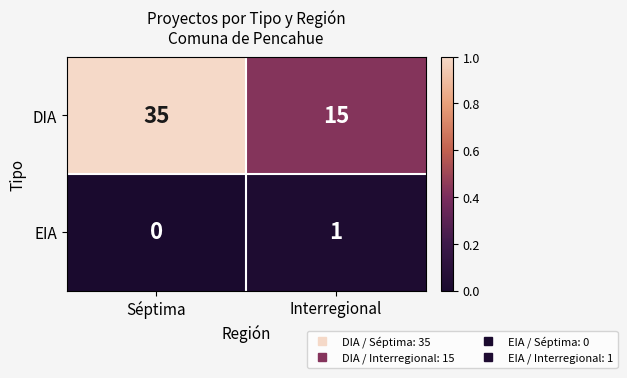

At which category is the sum across all series the highest?

Séptima